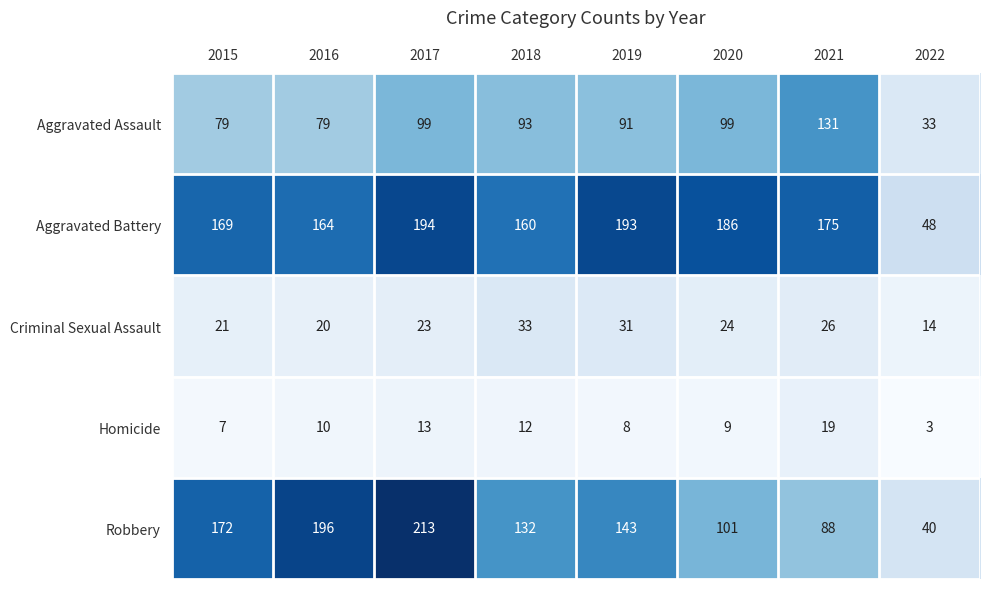

What is the spread (max minus min) of values at 2015?

165